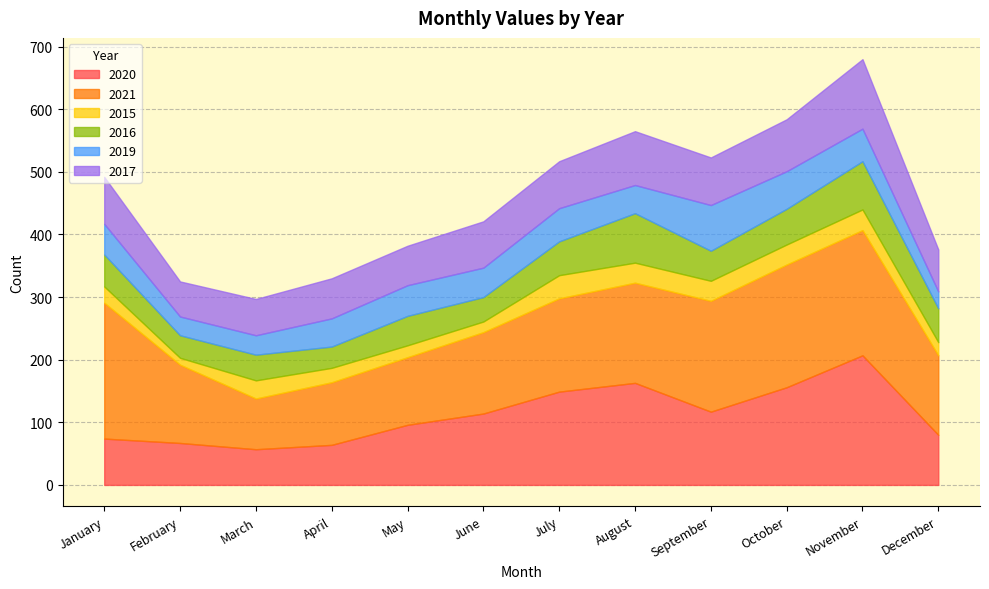

Reading left to right, what are all the values shown in this chart?

2020: January=74	February=67	March=57	April=64	May=96	June=114	July=149	August=163	September=117	October=156	November=207	December=80
2021: January=217	February=125	March=81	April=100	May=108	June=130	July=149	August=160	September=177	October=196	November=200	December=127
2015: January=26	February=11	March=29	April=23	May=19	June=17	July=37	August=32	September=32	October=32	November=33	December=21
2016: January=51	February=36	March=41	April=34	May=47	June=39	July=54	August=79	September=48	October=57	November=77	December=54
2019: January=49	February=30	March=31	April=45	May=49	June=47	July=53	August=45	September=73	October=60	November=52	December=27
2017: January=75	February=56	March=58	April=64	May=63	June=74	July=75	August=86	September=76	October=83	November=111	December=67